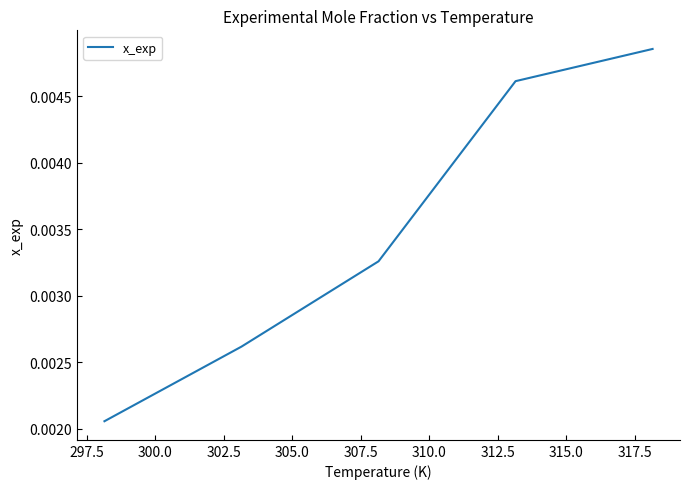

Count the values in the range 0 to 1.

5